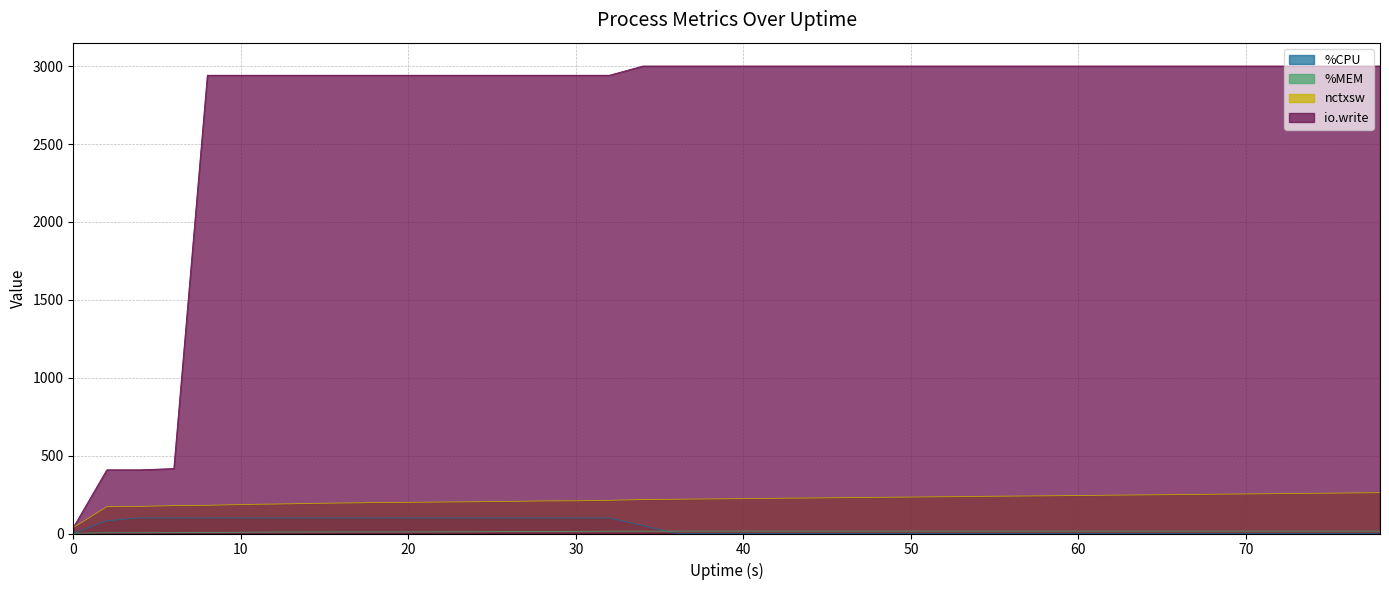

Reading right to left, extract all data points from this chart.

%CPU: 78=0.0	76=0.0	74=0.0	72=0.0	70=0.0	68=0.0	66=0.0	64=0.0	62=0.0	60=0.0	58=0.0	56=0.0	54=0.0	52=0.0	50=0.0	48=0.0	46=0.0	44=0.0	42=0.0	40=0.0	38=0.0	36=0.0	34=51.8	32=99.5	30=100.0	28=100.0	26=100.0	24=100.0	22=100.0	20=100.0	18=99.9	17=100.0	14=100.0	12=100.0	10=100.0	8=99.9	6=100.0	4=100.0	2=81.7	0=0.0
%MEM: 78=15.1	76=15.1	74=15.1	72=15.1	70=15.1	68=15.1	66=15.1	64=15.1	62=15.1	60=15.1	58=15.1	56=15.1	54=15.1	52=15.1	50=15.1	48=15.1	46=15.1	44=15.1	42=15.1	40=15.1	38=15.1	36=15.1	34=15.1	32=15.1	30=13.7	28=12.7	26=12.7	24=11.1	22=10.8	20=10.3	18=10.3	17=10.3	14=9.6	12=9.6	10=7.9	8=6.8	6=5.1	4=4.9	2=4.5	0=1.0
nctxsw: 78=262.0	76=260.0	74=258.0	72=256.0	70=254.0	68=252.0	66=250.0	64=248.0	62=246.0	60=244.0	58=242.0	56=240.0	54=238.0	52=236.0	50=234.0	48=232.0	46=230.0	44=228.0	42=226.0	40=224.0	38=222.0	36=220.0	34=218.0	32=213.0	30=210.0	28=209.0	26=206.0	24=204.0	22=202.0	20=200.0	18=199.0	17=197.0	14=193.0	12=189.0	10=186.0	8=181.0	6=179.0	4=174.0	2=172.0	0=38.0
io.write: 78=3001.0	76=3001.0	74=3001.0	72=3001.0	70=3001.0	68=3001.0	66=3001.0	64=3001.0	62=3001.0	60=3001.0	58=3001.0	56=3001.0	54=3001.0	52=3001.0	50=3001.0	48=3001.0	46=3001.0	44=3001.0	42=3001.0	40=3001.0	38=3001.0	36=3001.0	34=3001.0	32=2942.0	30=2942.0	28=2942.0	26=2942.0	24=2942.0	22=2942.0	20=2942.0	18=2942.0	17=2942.0	14=2942.0	12=2942.0	10=2942.0	8=2942.0	6=417.0	4=409.0	2=409.0	0=39.0